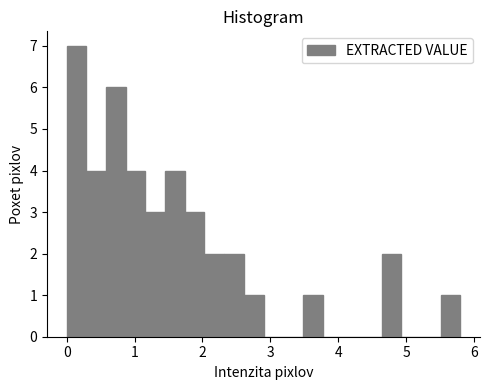

Around what value on the x-axis is the tallest bar? Give the approximate position of its centre, as read against the axis.

0.1